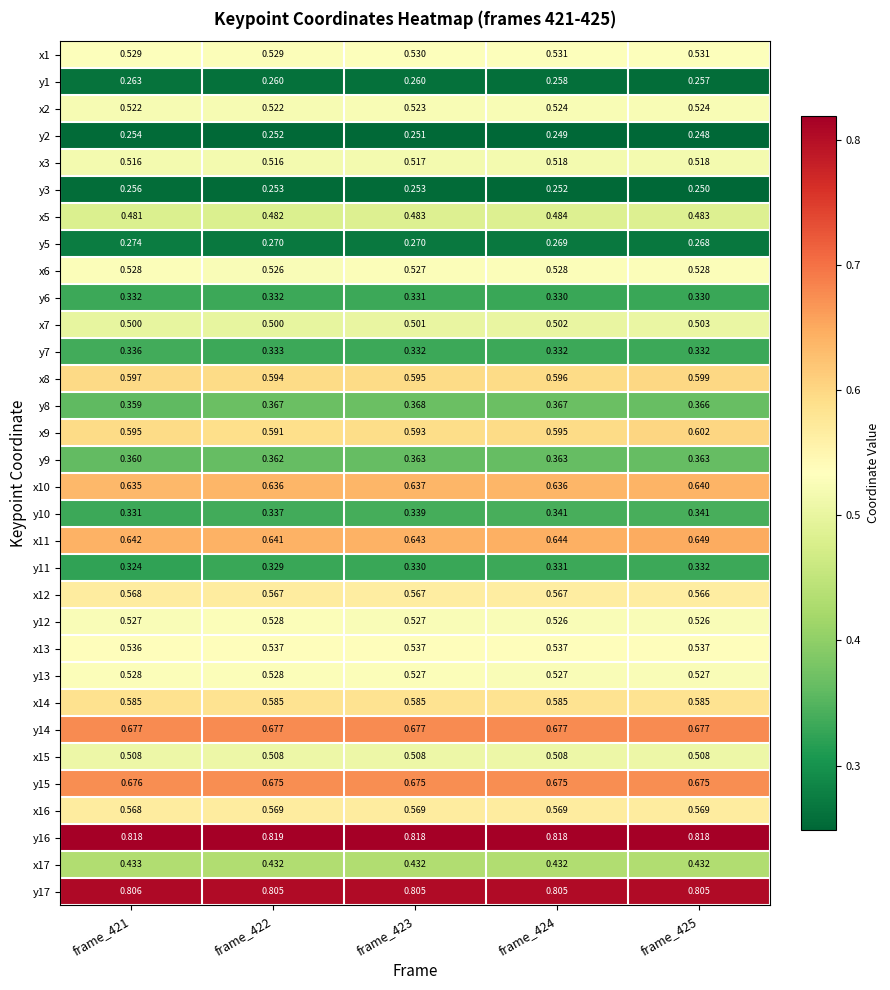

Is the value of x11 at frame_425 greater than the value of y13 at frame_422?

Yes